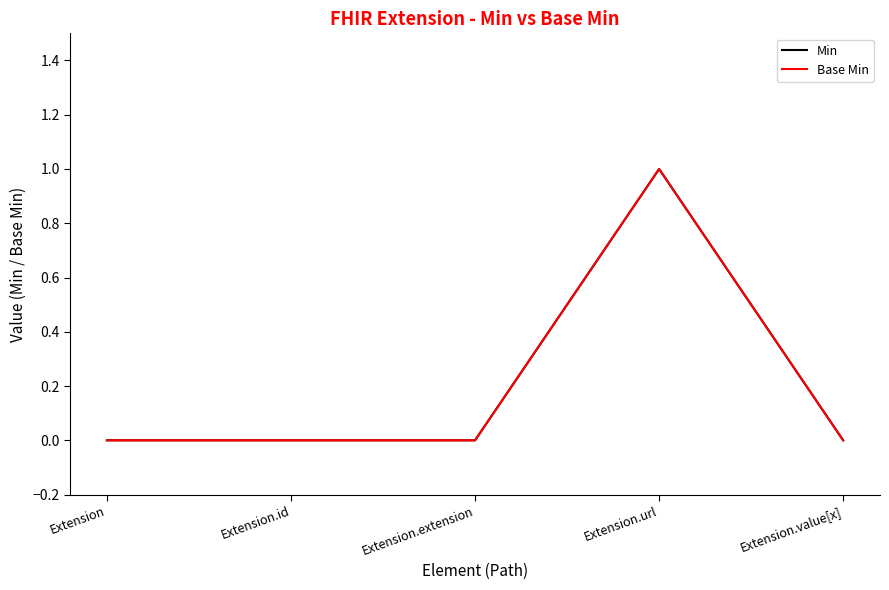

Which series has the widest spread of values?

Min